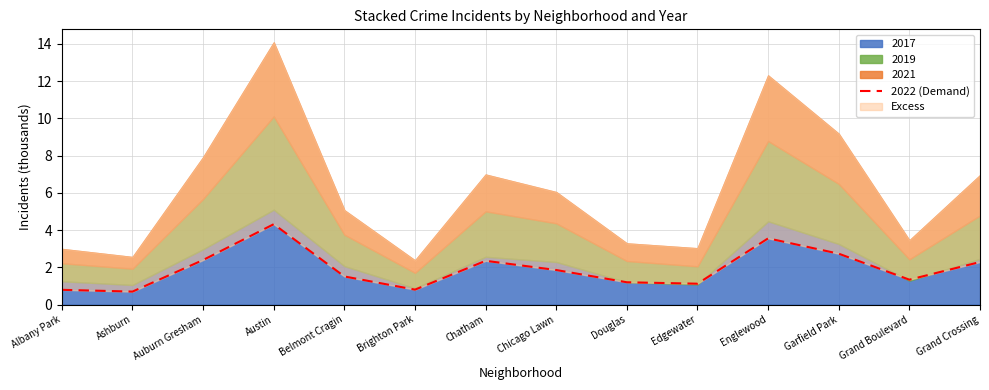

Which has a higher value, Brighton Park or Chatham?

Chatham